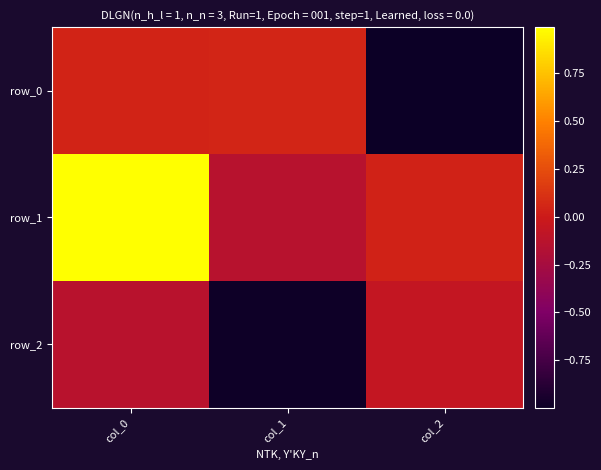

Which category has the lowest value in the row_0 series?

col_2